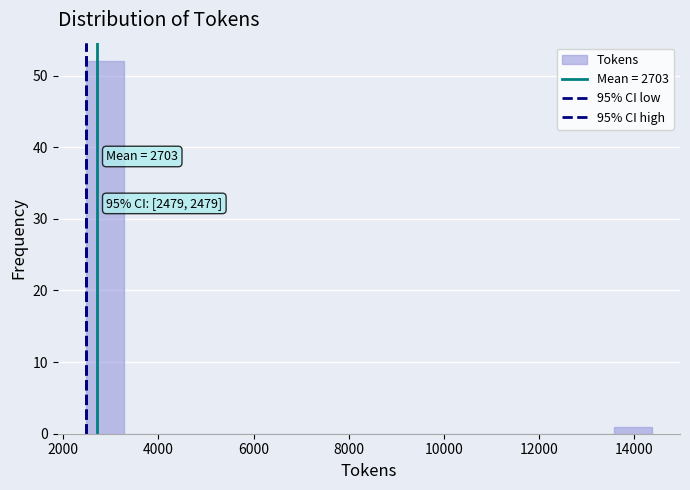

Around what value on the x-axis is the tallest bar? Give the approximate position of its centre, as read against the axis.

2800